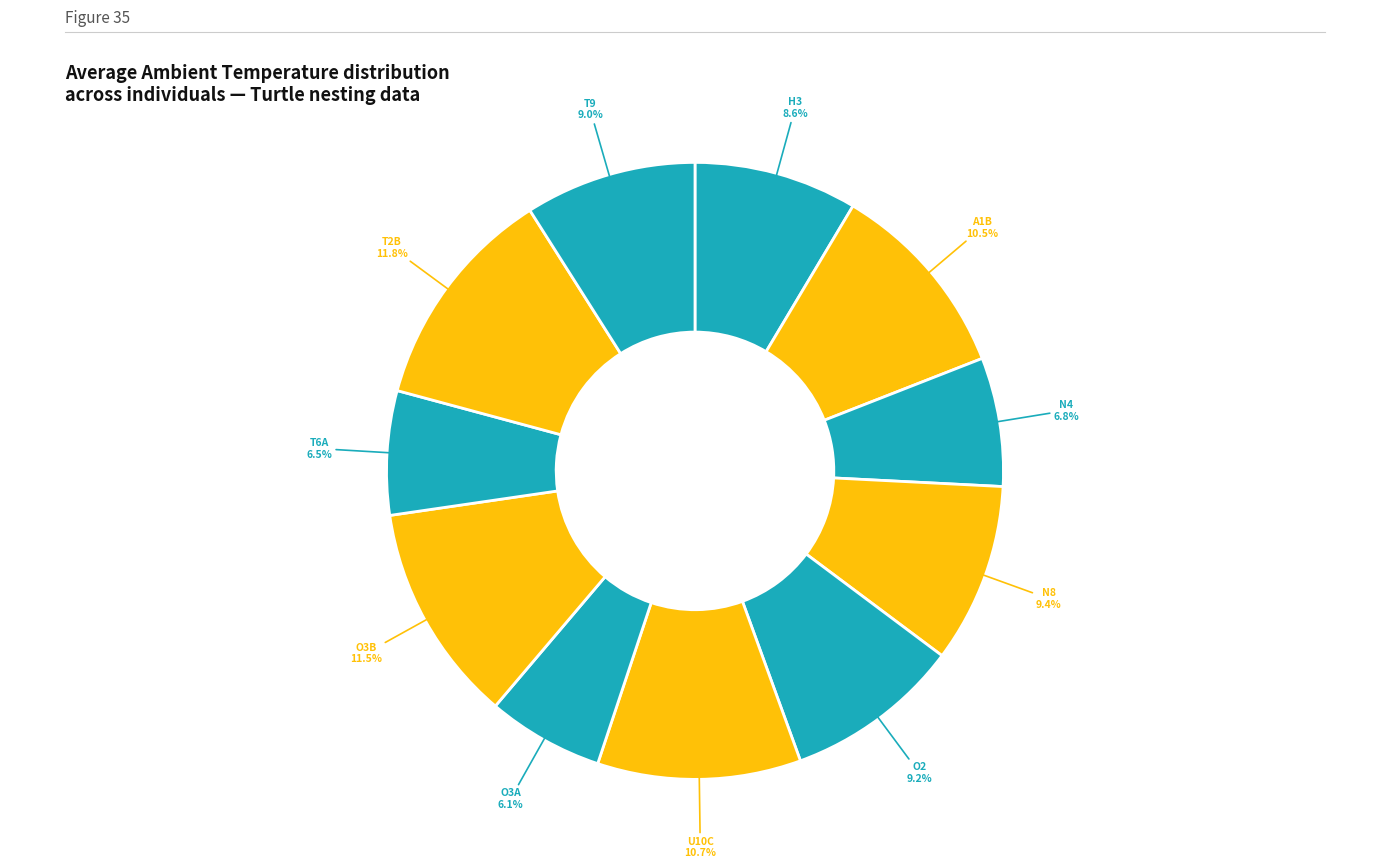

Count the number of slices in the pie.

11